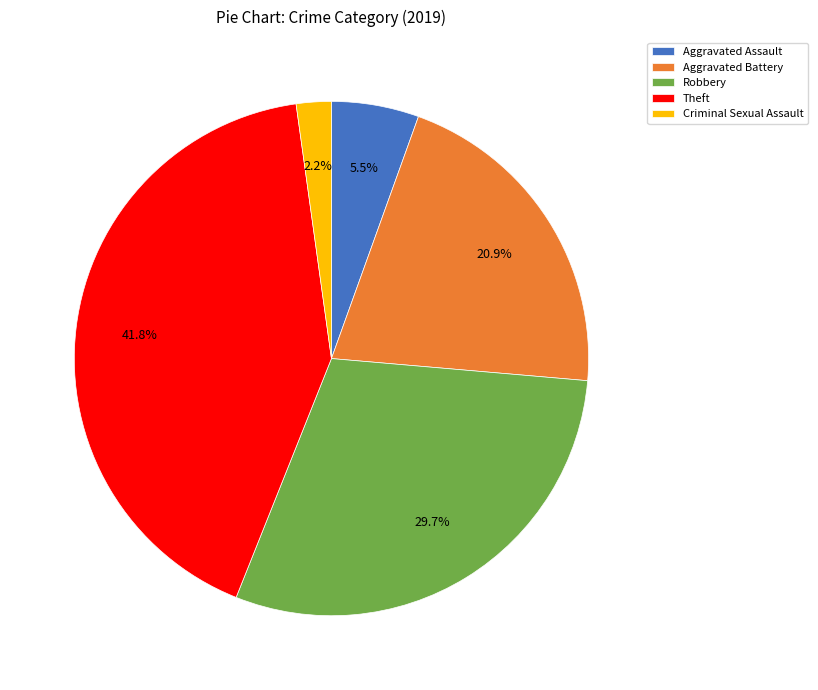

Rank the categories by value from highest to lowest.

Theft, Robbery, Aggravated Battery, Aggravated Assault, Criminal Sexual Assault